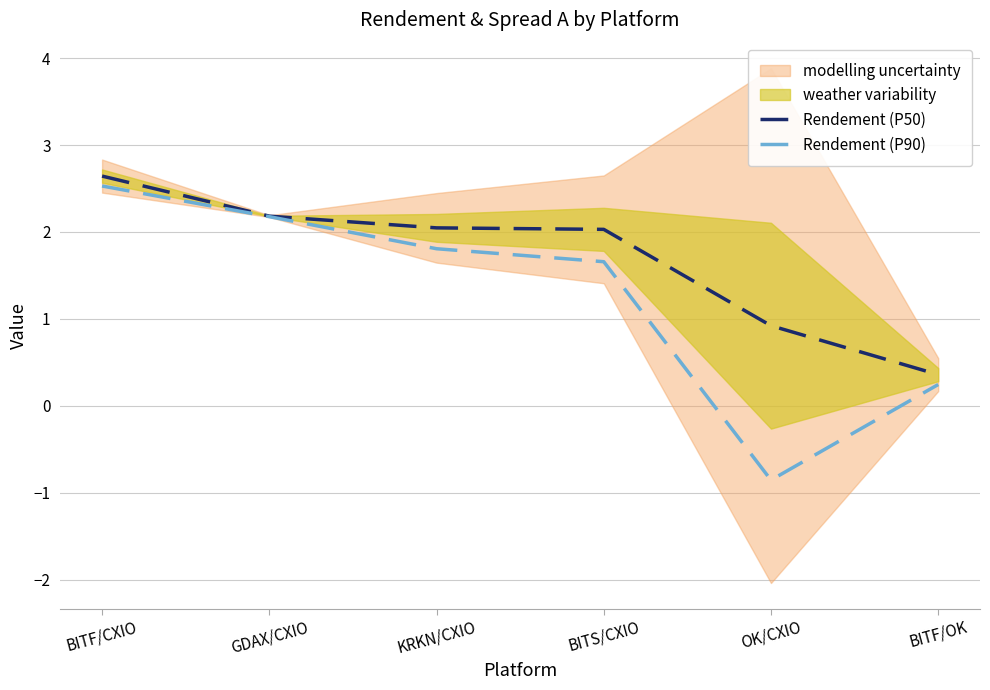

How many lines are shown in the chart?

2